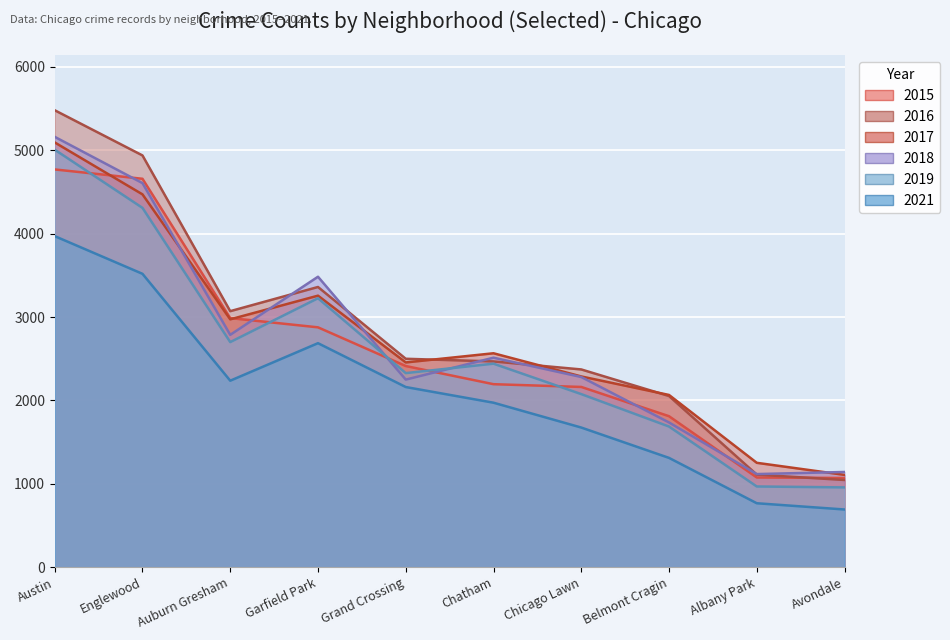

Where does the 2019 series first go above 2441?

Austin